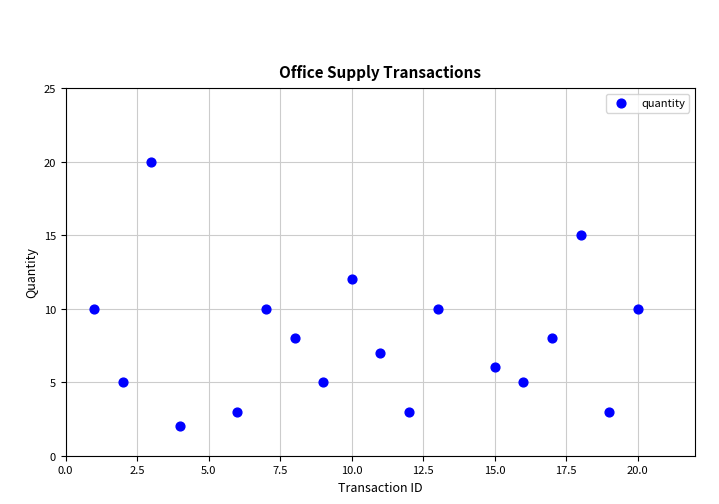

What is the range of Y values (max minus min)?

18